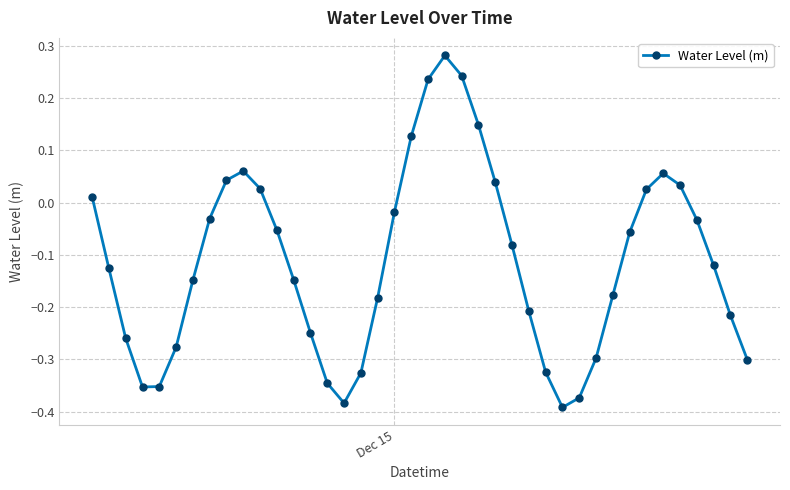

How many points are higher than both their immediate neighbors (excluding endpoints)?

3